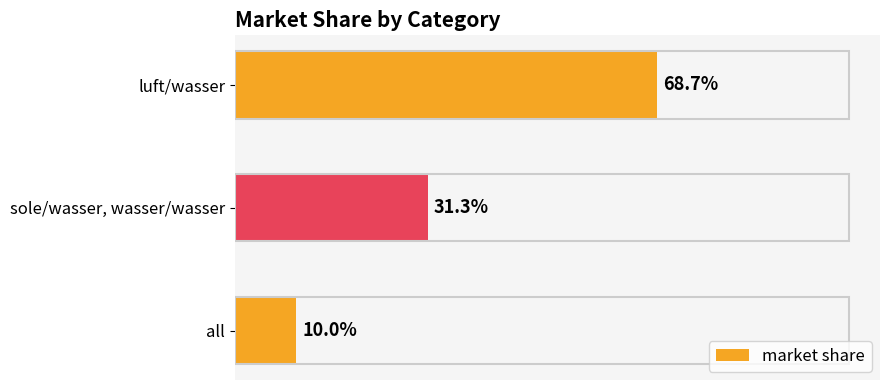

What is the sum of all values?

1.1